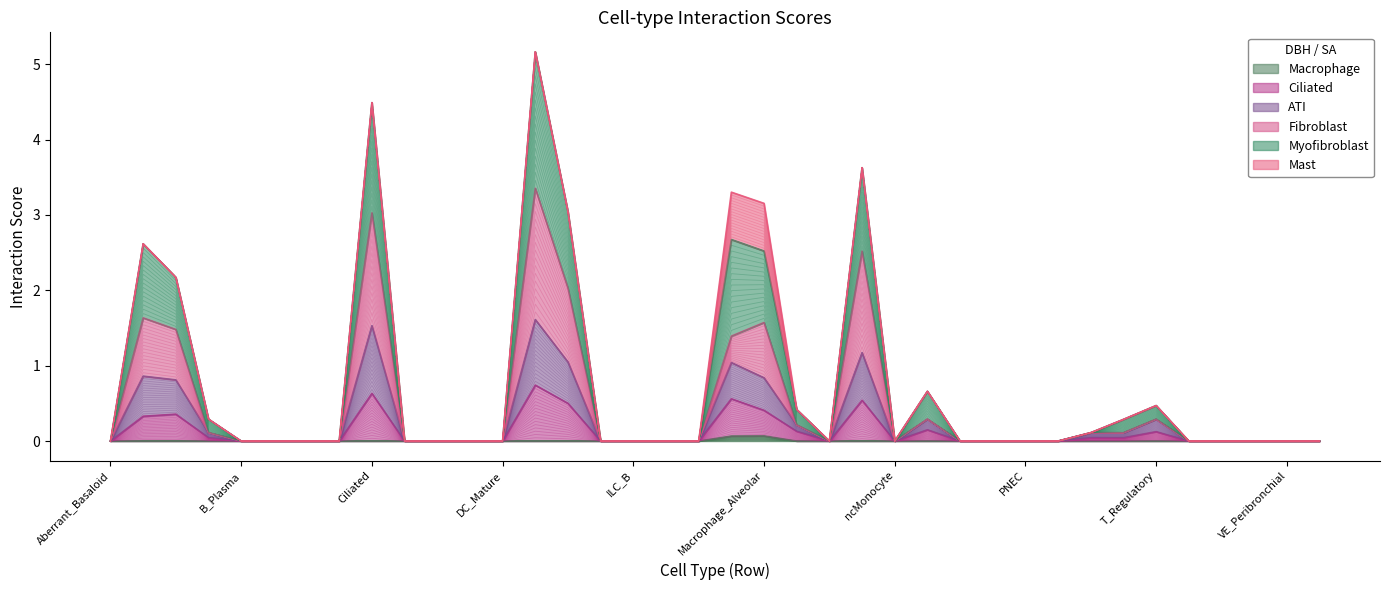

True or false: Mast and ATI intersect in this chart.

False